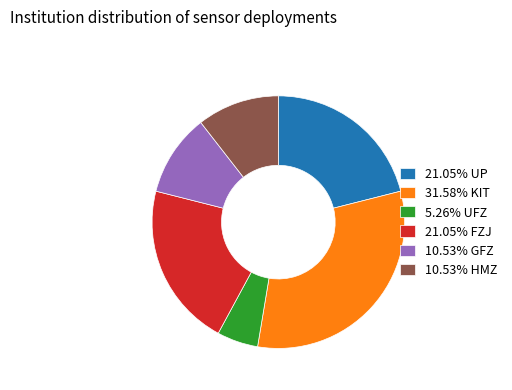

Combined, do 21.05% FZJ and 31.58% KIT account for over 50%?

Yes